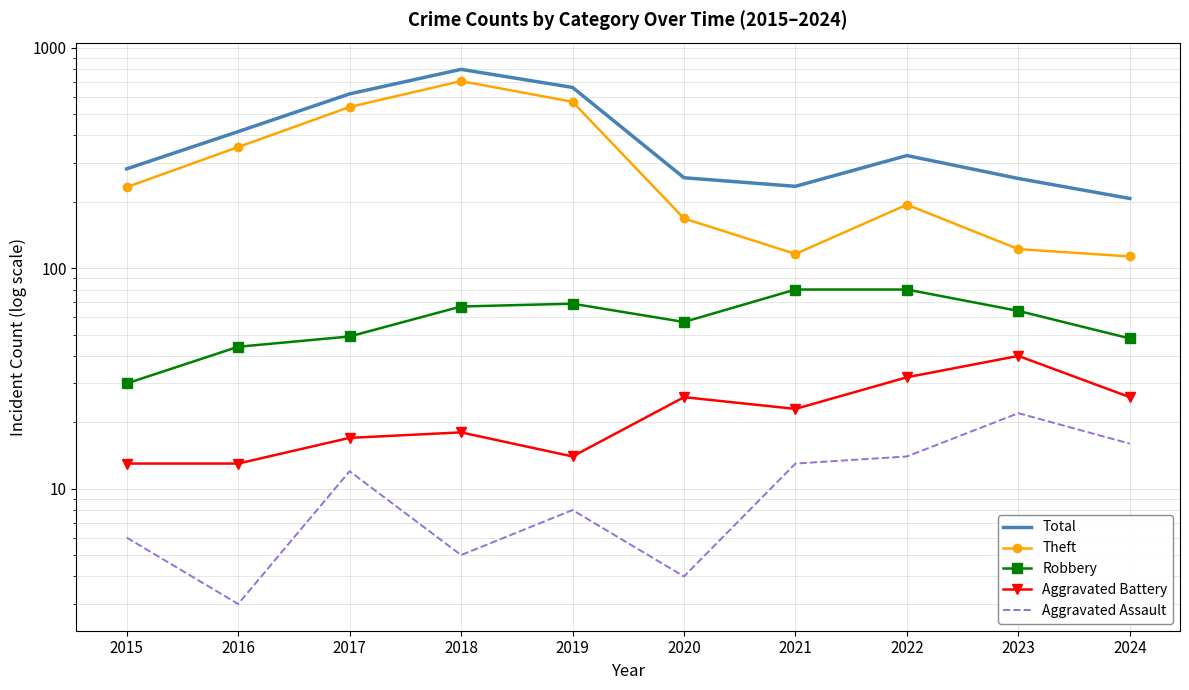

How many series are shown in this chart?

5